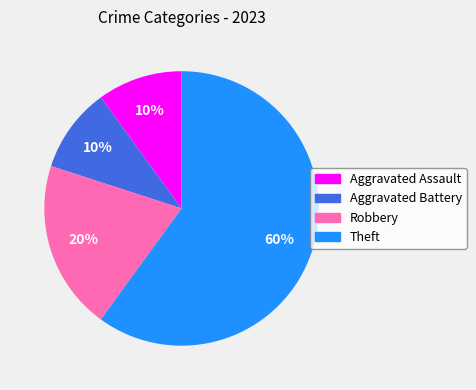

Does Theft account for over 50% of the chart?

Yes